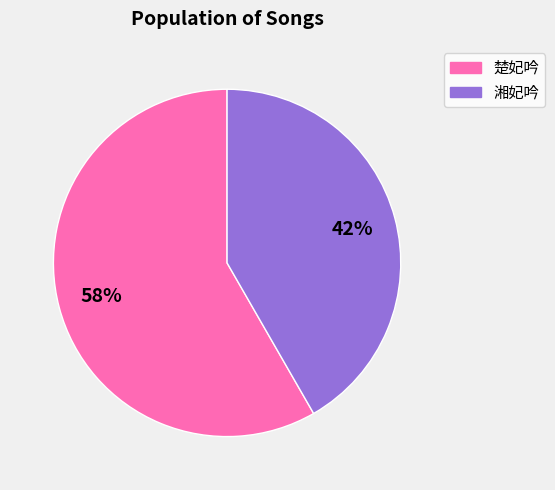

True or false: 湘妃吟 accounts for 42% of the total.

True